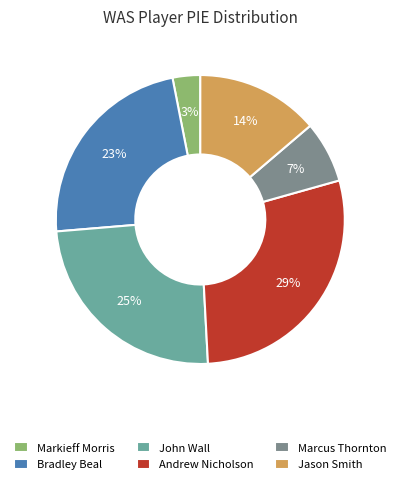

What is the largest slice in the pie chart?

Andrew Nicholson